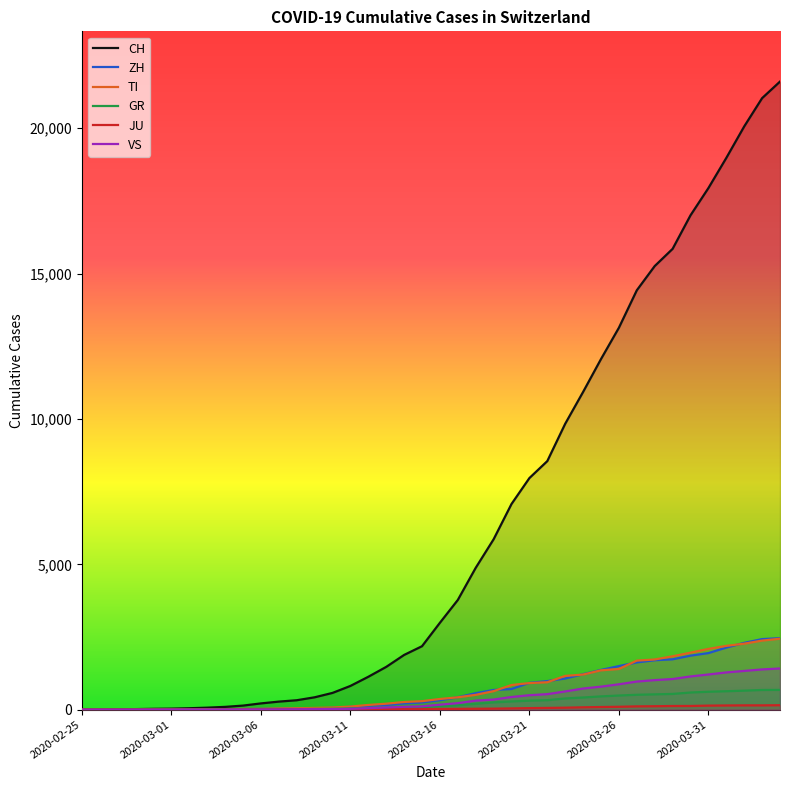

True or false: CH has a value of 3889 at 19.

False